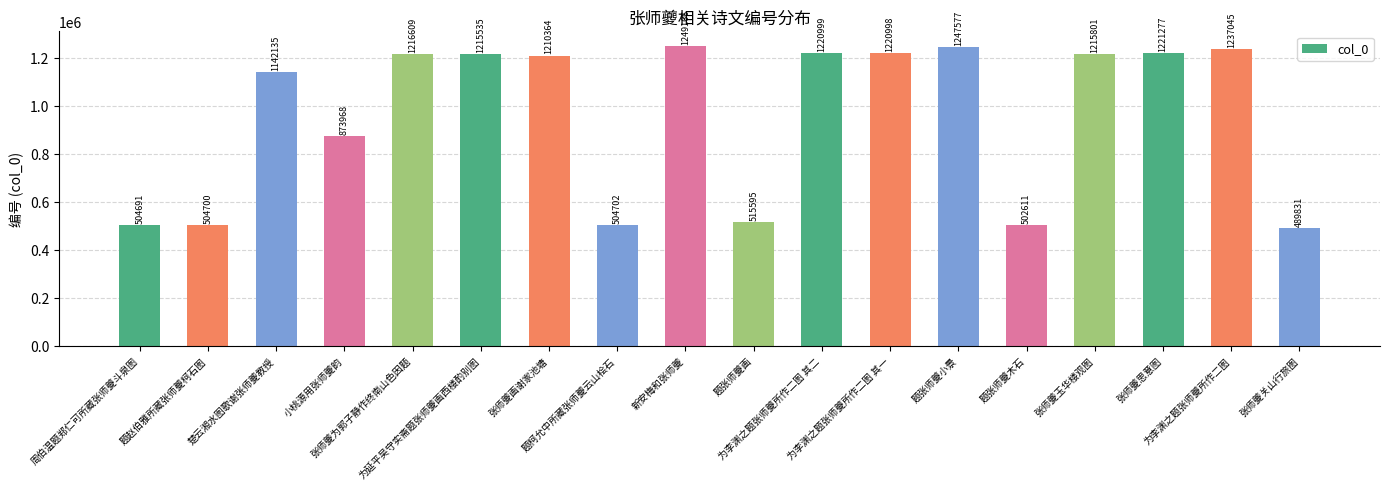

What value does the data have at 新安梅和张师夔, to the nearest 100?

1249200